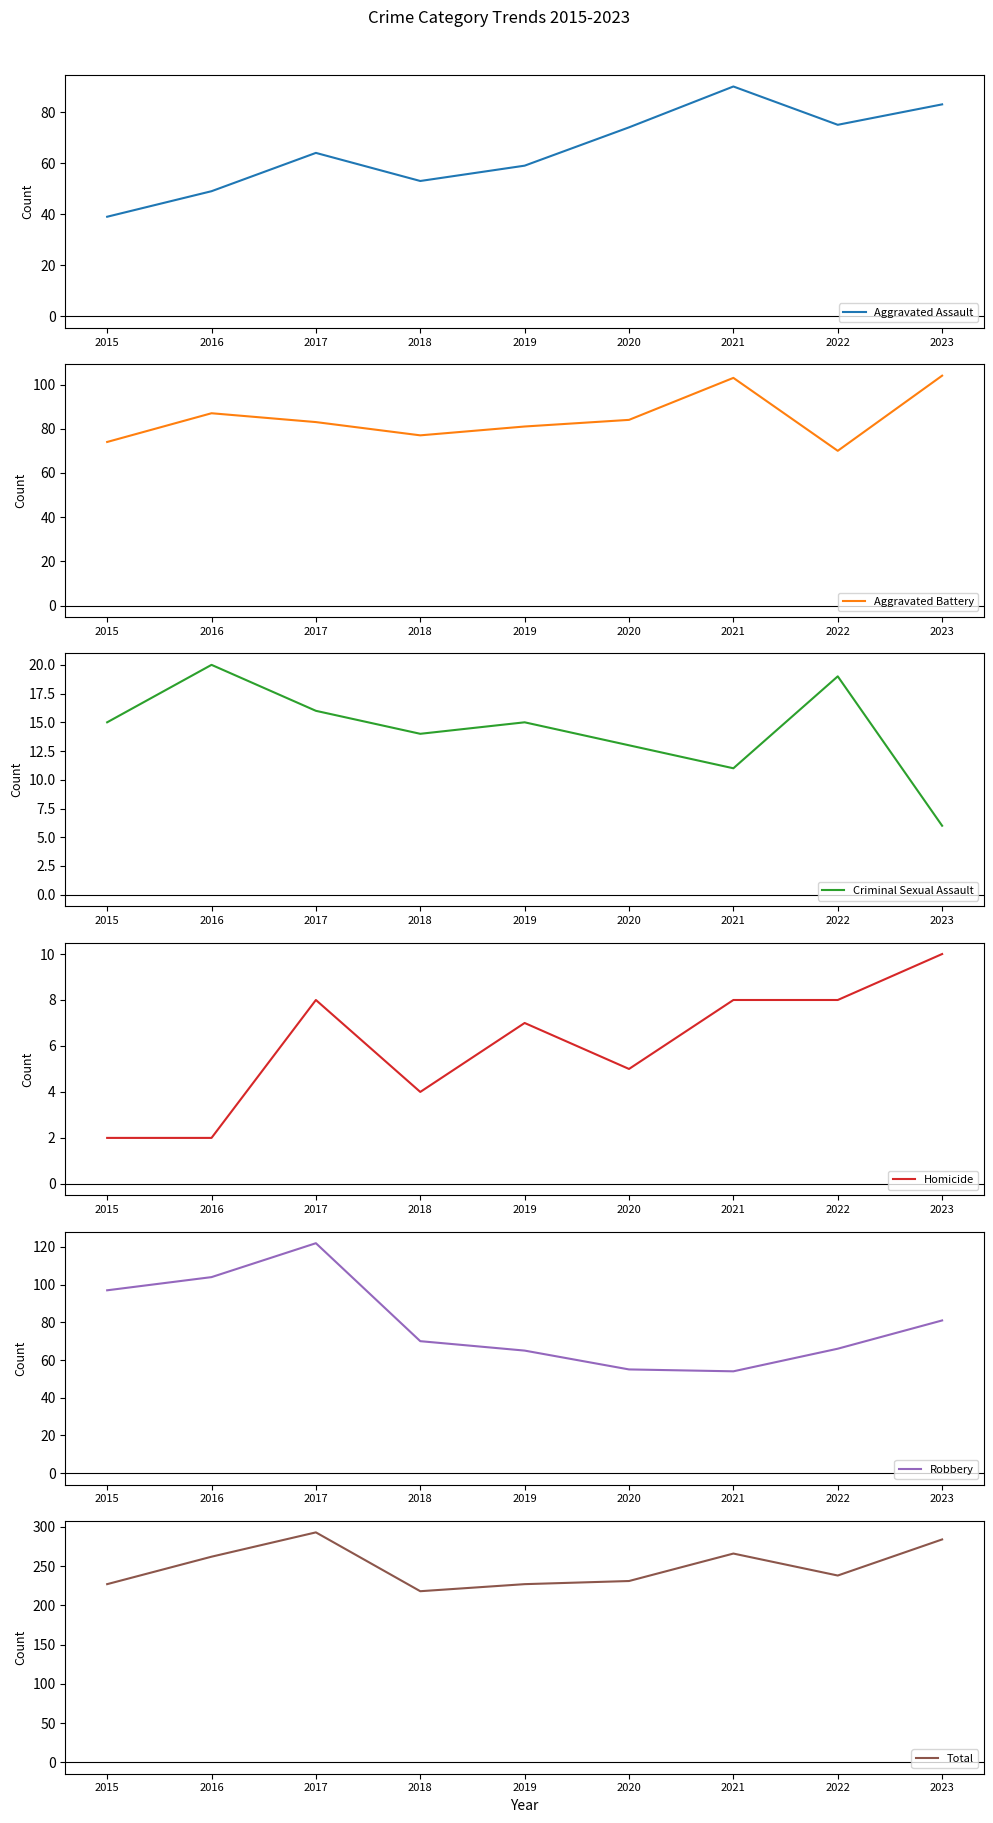

At which category does the chart reach its minimum across all series?

2015